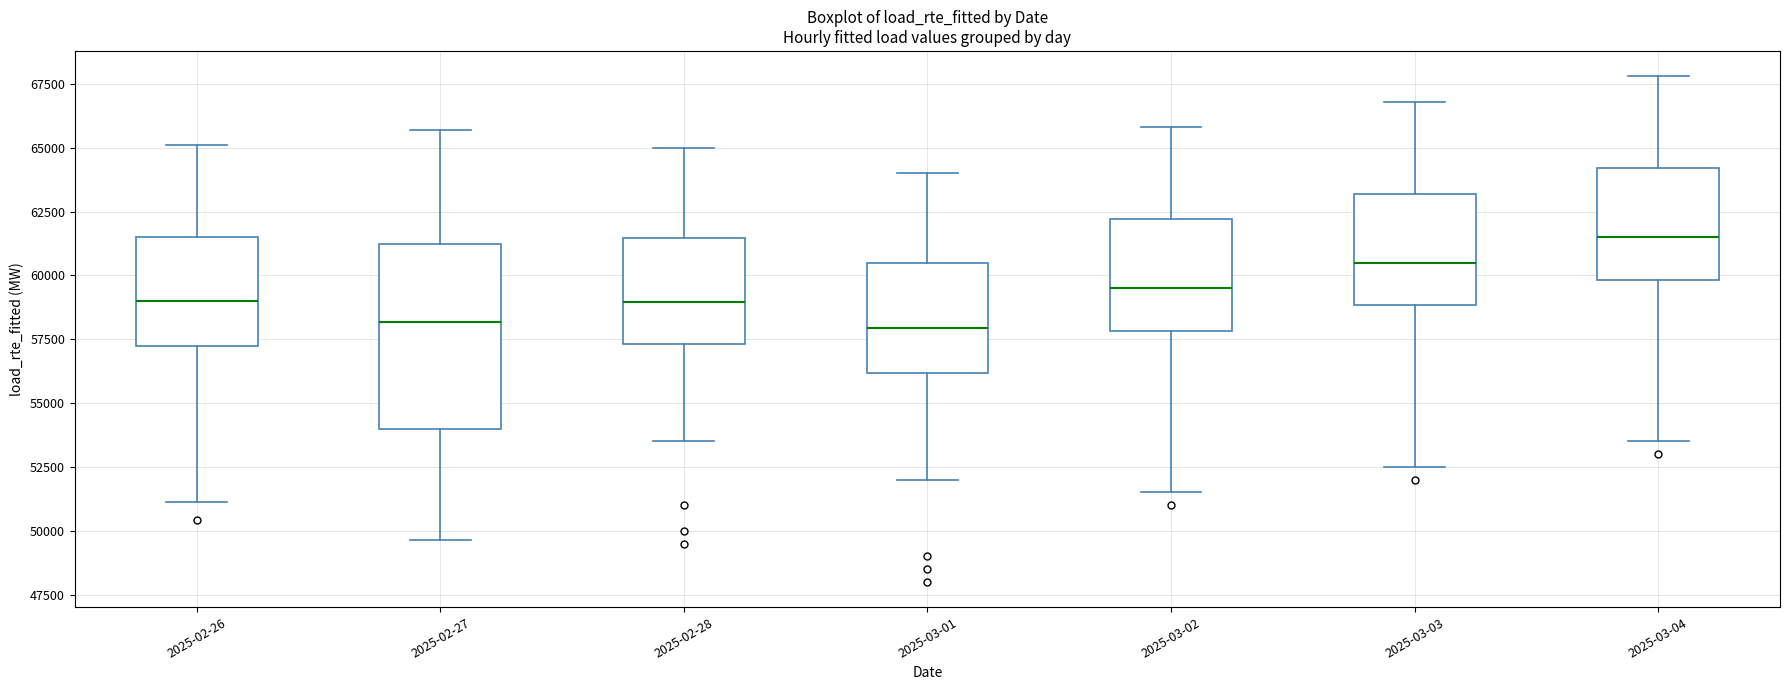

Reading left to right, transcribe this box plot: for each box, give where its median line is, the range the box spans, and where its two whiskers end, as read against the y-axis. The values are not printed on the chart, so give them approximately, as read against the axis.

2025-02-26: median 59000, box 57000 to 61500, whiskers 51000 to 65000
2025-02-27: median 58000, box 54000 to 61000, whiskers 49500 to 65500
2025-02-28: median 59000, box 57500 to 61500, whiskers 53500 to 65000
2025-03-01: median 58000, box 56000 to 60500, whiskers 52000 to 64000
2025-03-02: median 59500, box 58000 to 62000, whiskers 51500 to 66000
2025-03-03: median 60500, box 59000 to 63000, whiskers 52500 to 67000
2025-03-04: median 61500, box 60000 to 64000, whiskers 53500 to 68000